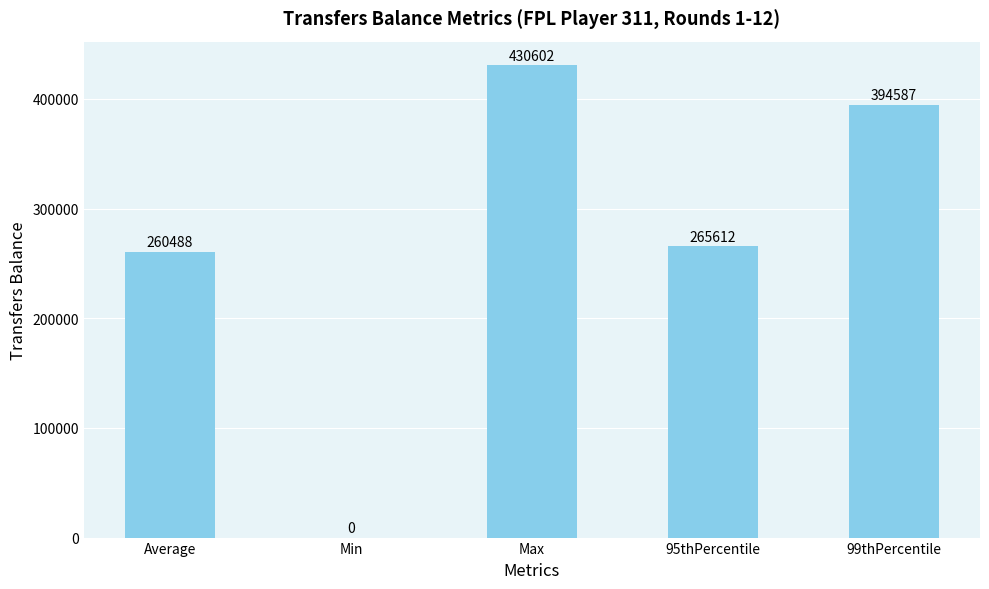

Where is the data nearest to the value 215301?

Average